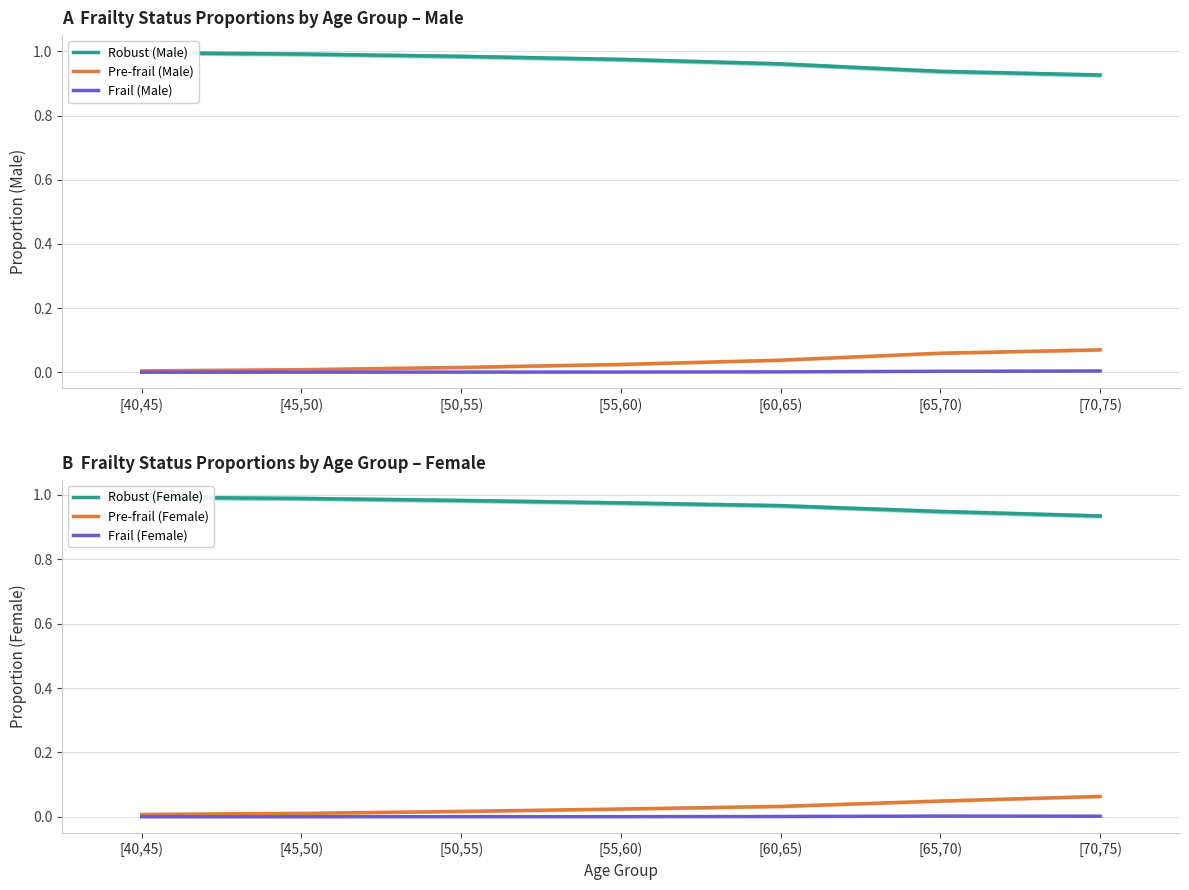

At which label does Frail (Male) reach its peak?

[70,75)